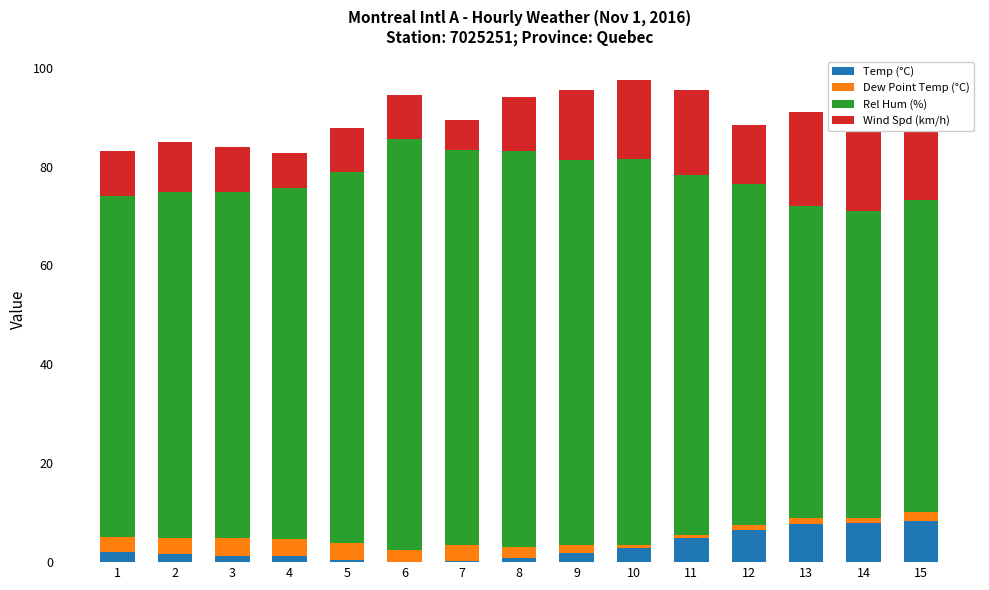

Rank the categories by Wind Spd (km/h) value from highest to lowest.

14, 15, 13, 11, 10, 9, 12, 8, 2, 1, 3, 5, 6, 4, 7